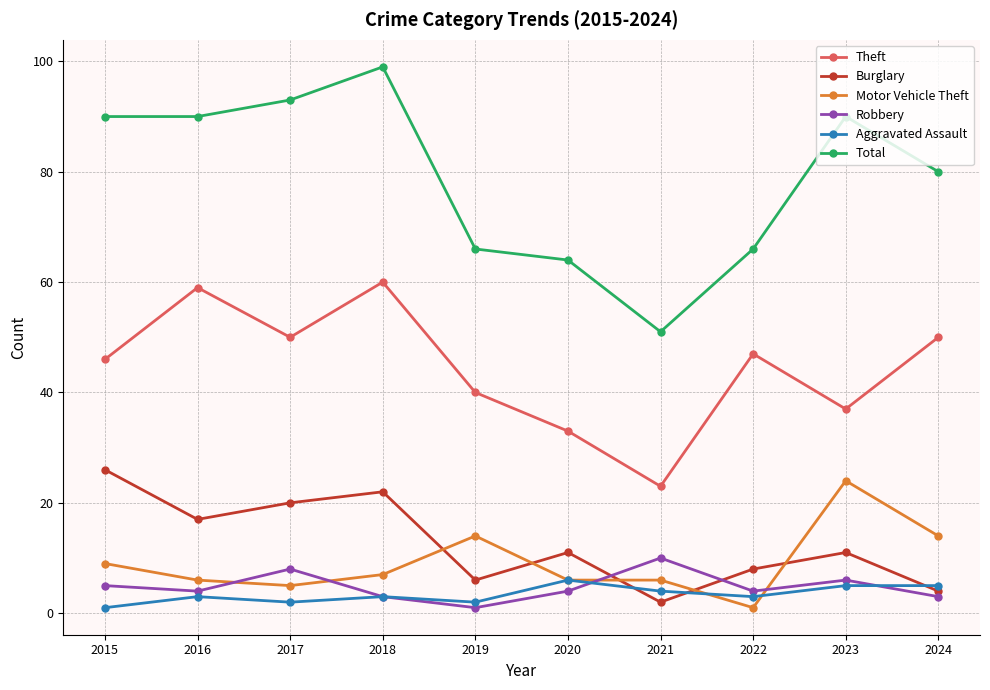

At how many categories does at least one series exceed 1?

10